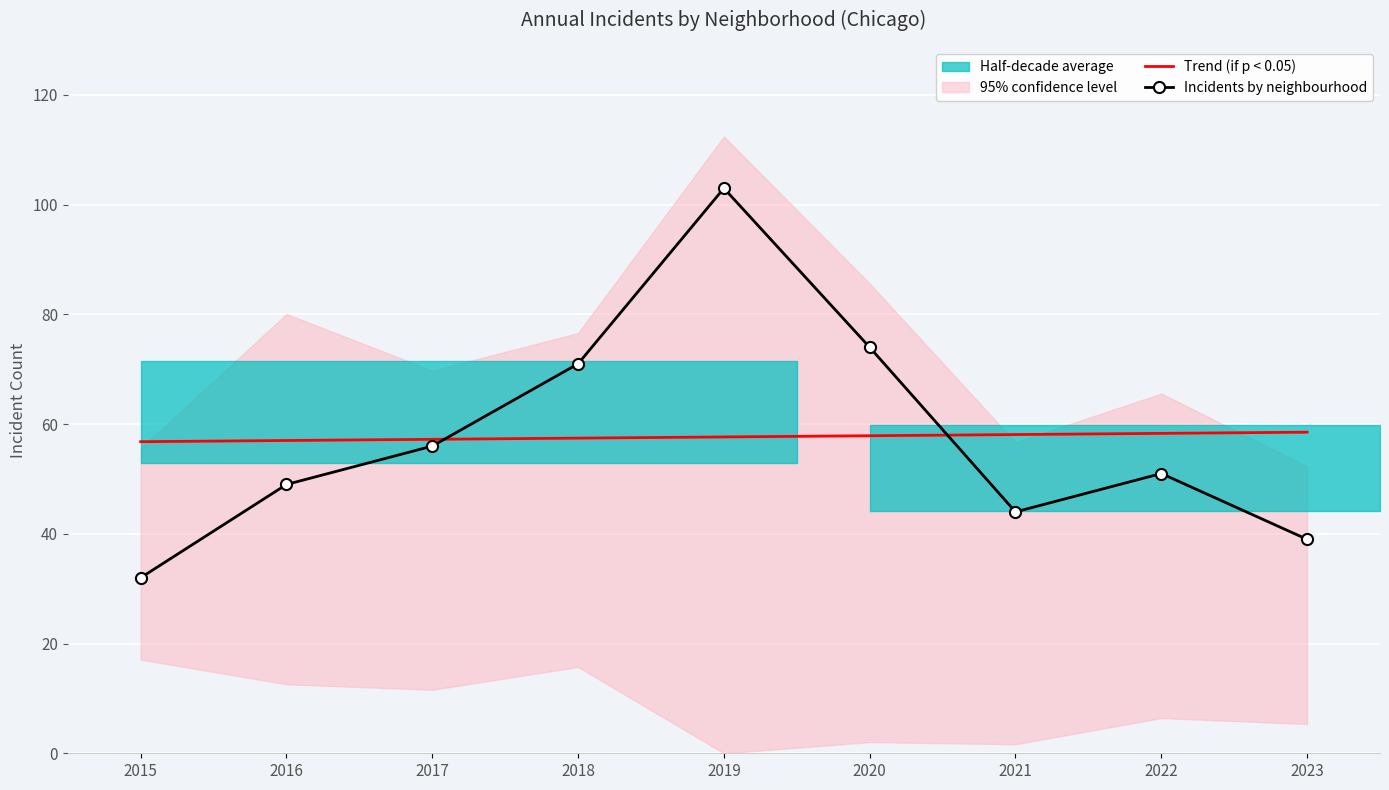

Which category has the highest value in the Incidents by neighbourhood series?

2019